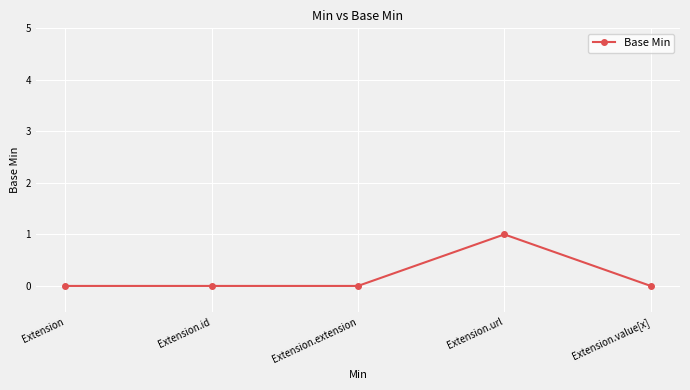

Reading left to right, what are all the values shown in this chart?

Extension=0	Extension.id=0	Extension.extension=0	Extension.url=1	Extension.value[x]=0